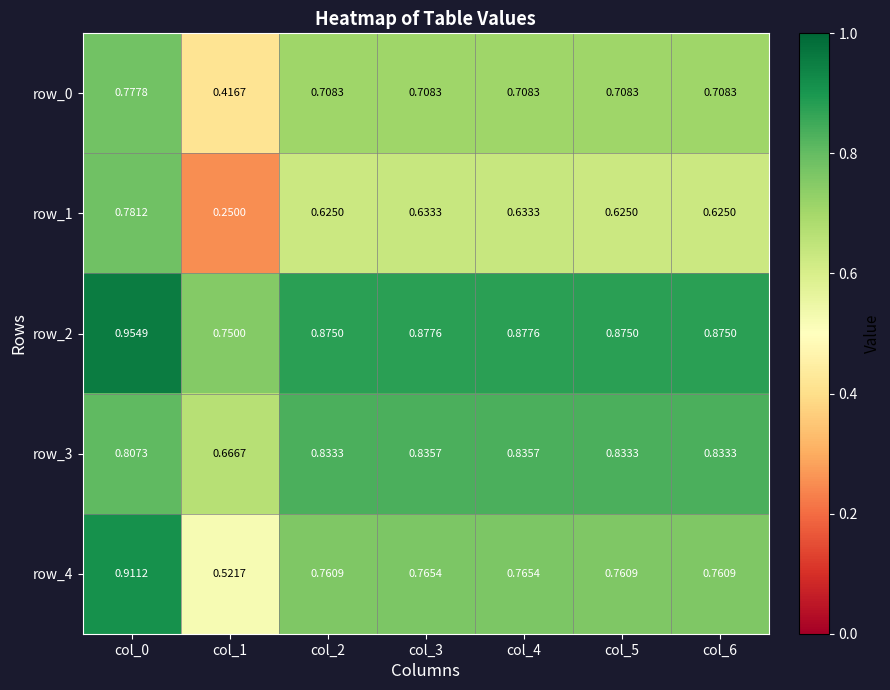

Is the value of row_3 at col_2 greater than the value of row_2 at col_5?

No